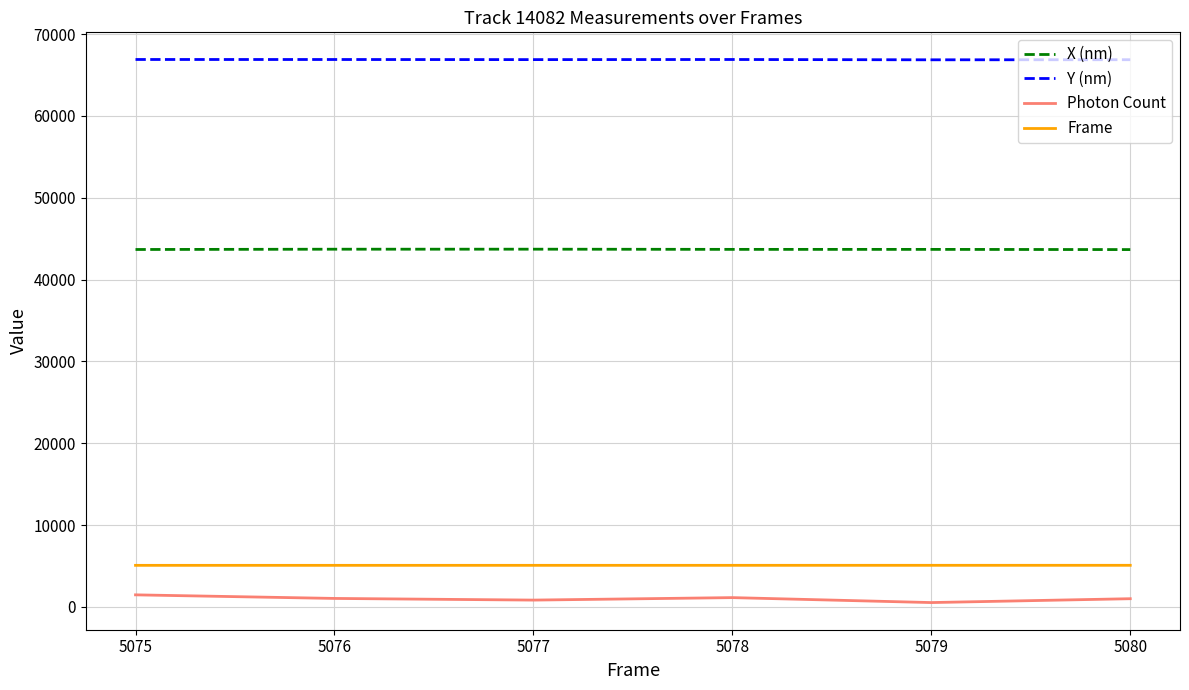

What is the highest value of the Frame series?

5080.0